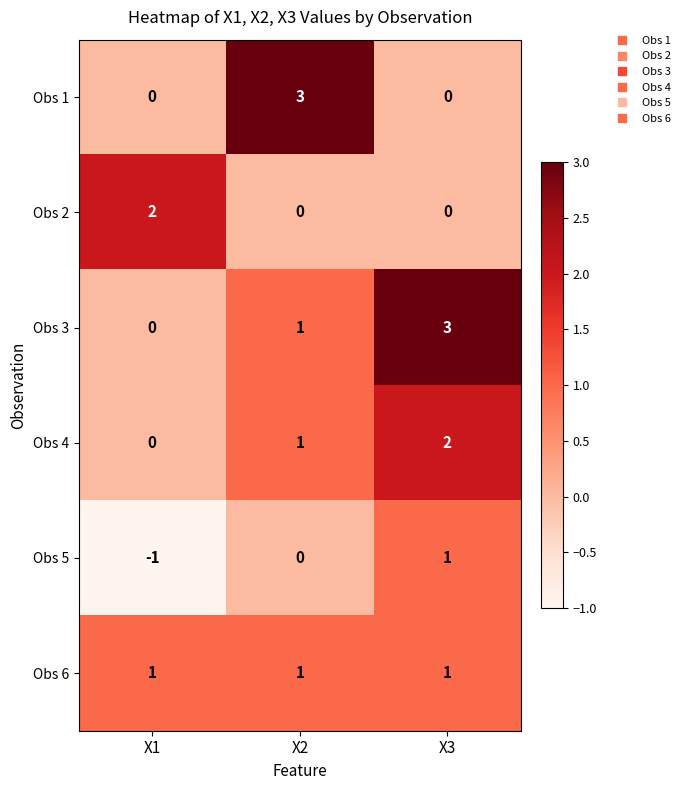

Is it true that Obs 4 equals 2 at X3?

True